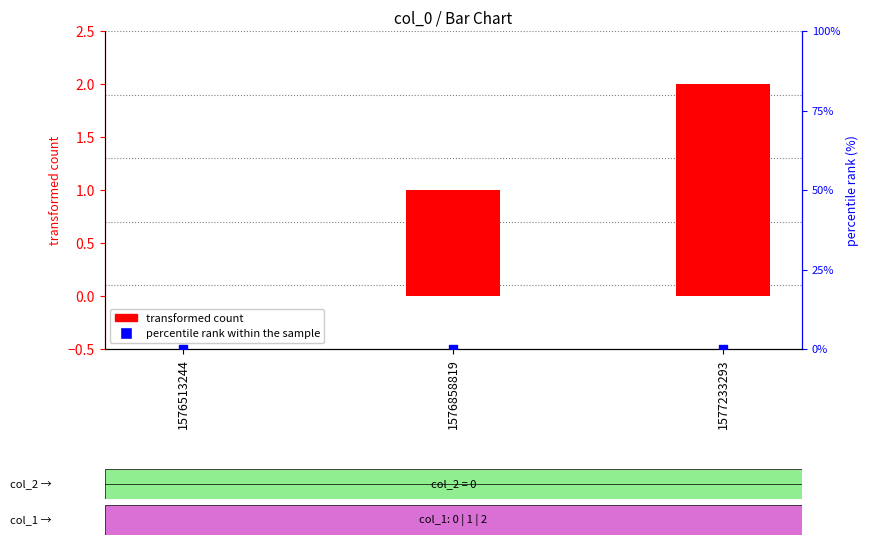

What are all the series names shown in the legend?

transformed count, percentile rank within the sample